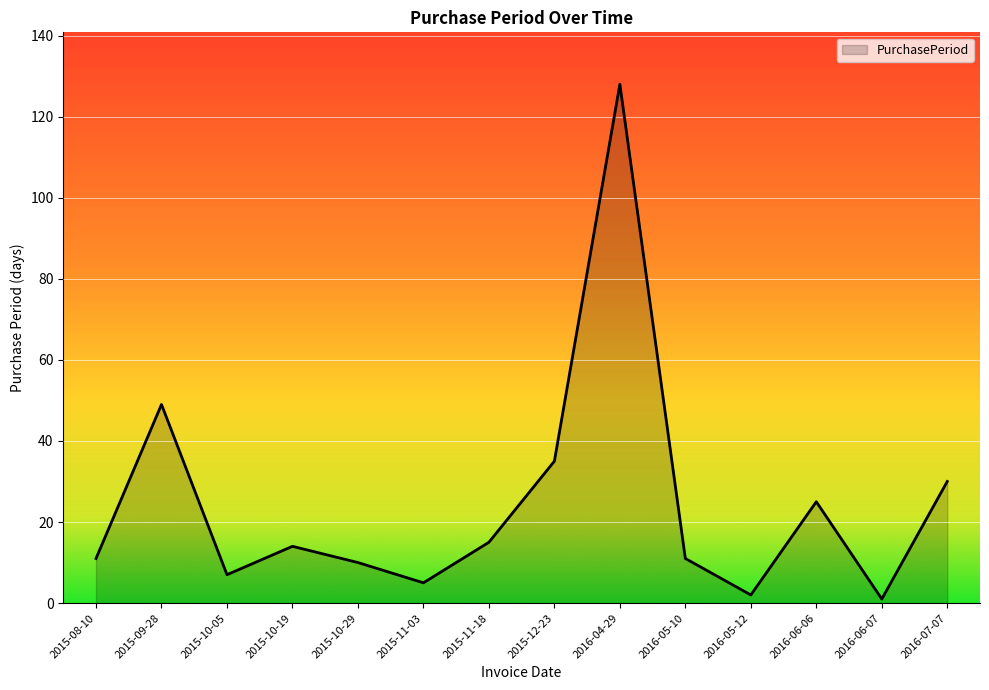

What position from the right is 2015-12-23?

7